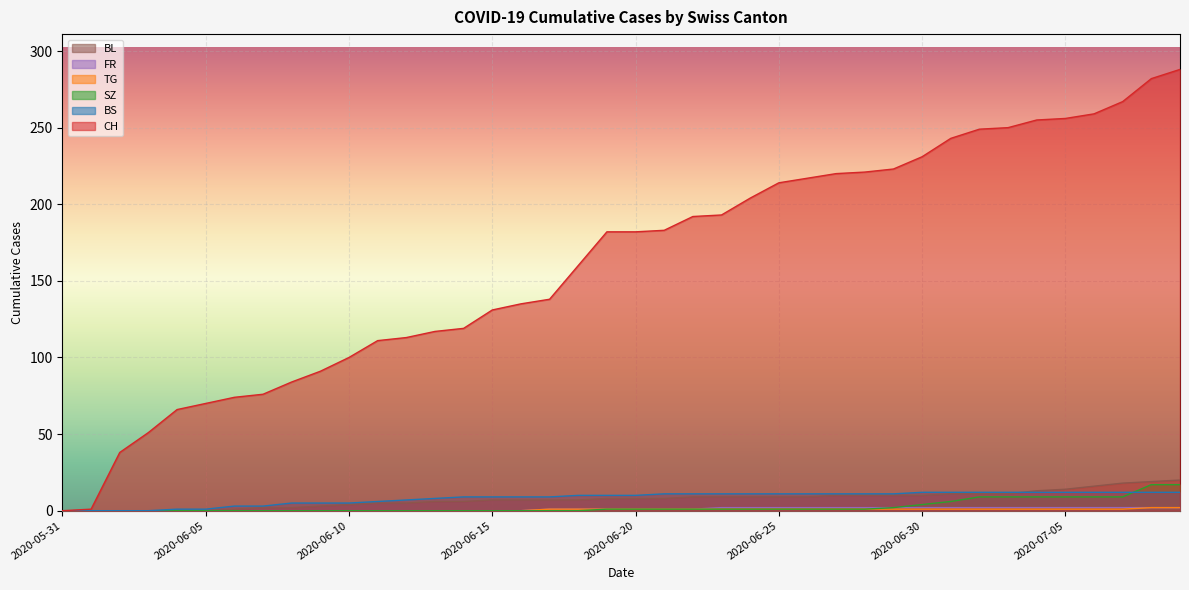

True or false: BS and FR cross at least once.

False